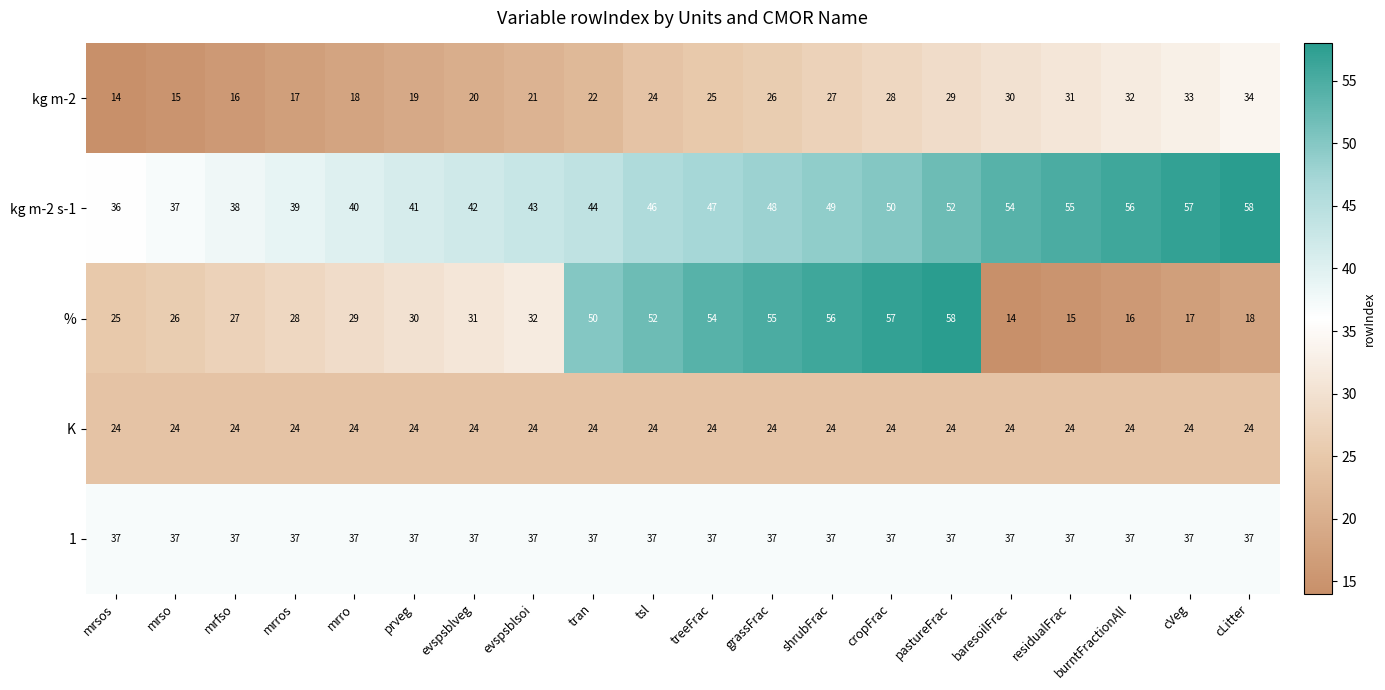

Which category has the highest value in the kg m-2 s-1 series?

cLitter